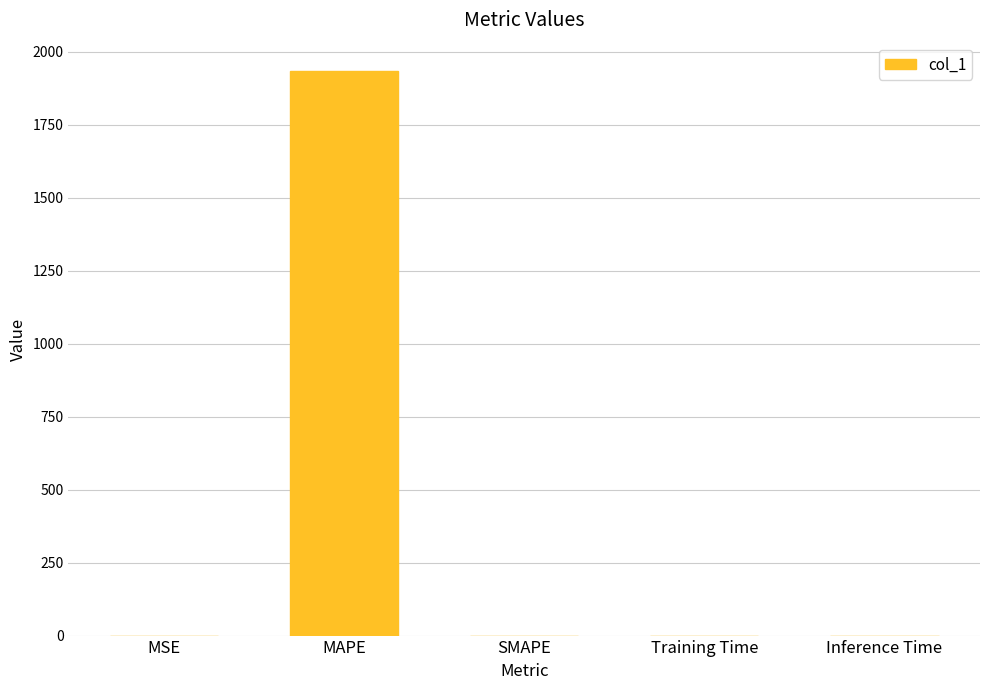

Is it true that the value at Inference Time is 0.0?

True